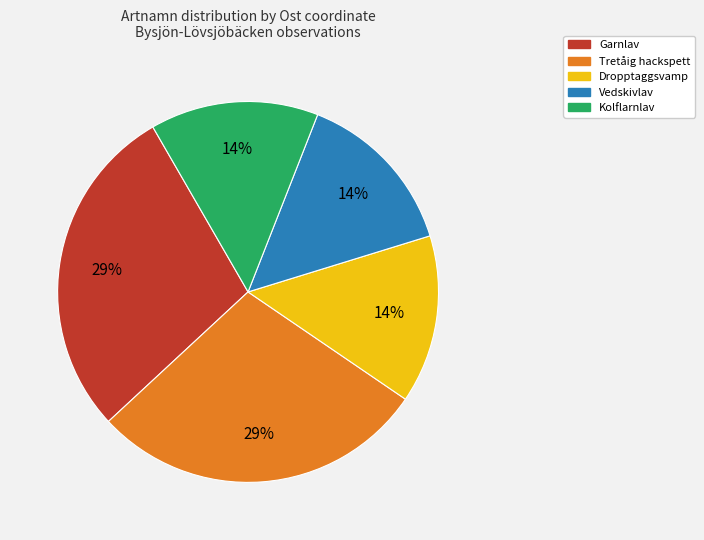

Approximately how many times larger is the value at Dropptaggsvamp compared to Tretåig hackspett?

0.5